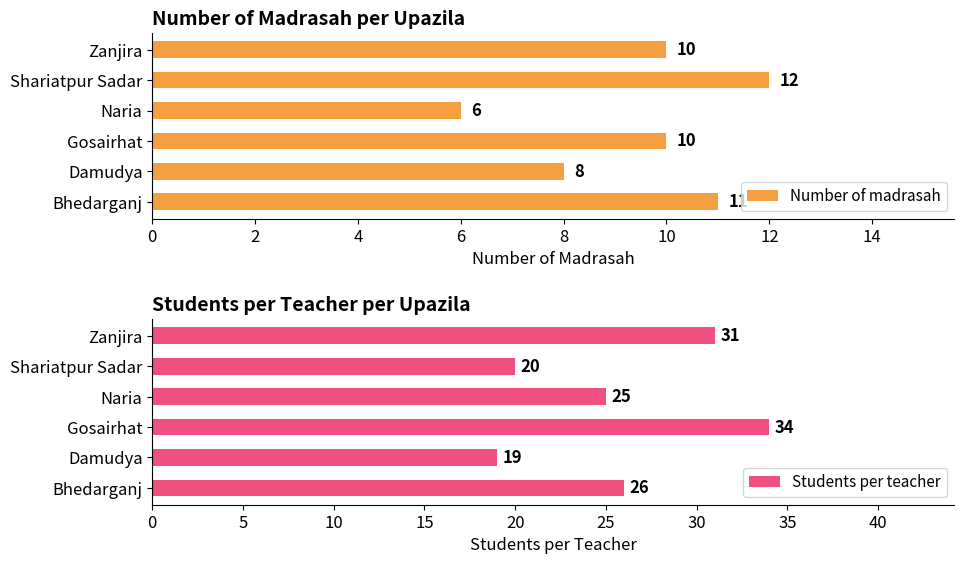

How many series are shown in this chart?

2